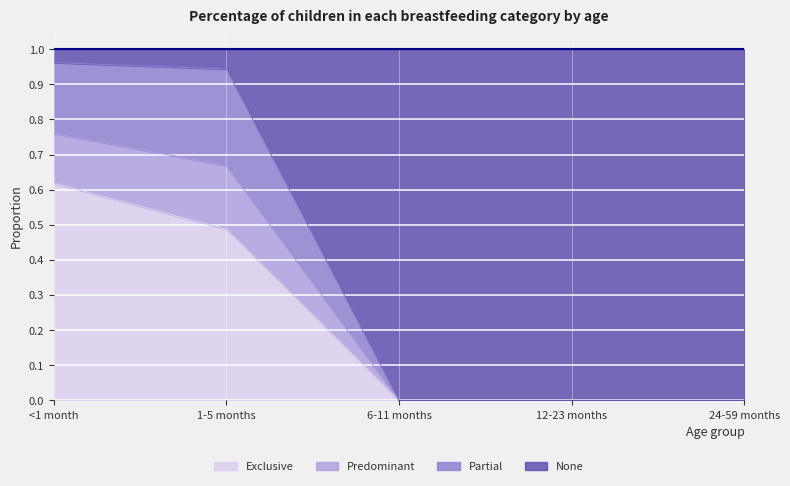

What is the total value across all series at 12-23 months?

1.0